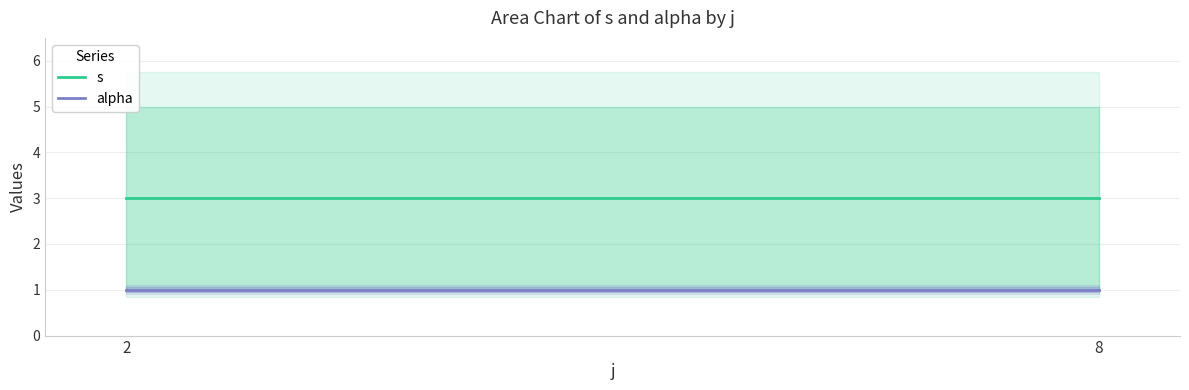

Does the chart have visible grid lines?

Yes